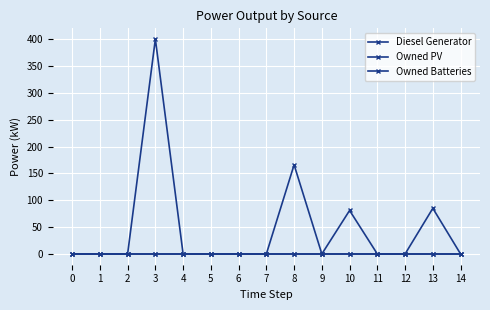

Reading left to right, what are all the values shown in this chart?

Diesel Generator: 0=0	1=0	2=0	3=400	4=0	5=0	6=0	7=0	8=166	9=0	10=81	11=0	12=0	13=85	14=0
Owned PV: 0=0	1=0	2=0	3=0	4=0	5=0	6=0	7=0	8=0	9=0	10=0	11=0	12=0	13=0	14=0
Owned Batteries: 0=0	1=0	2=0	3=0	4=0	5=0	6=0	7=0	8=0	9=0	10=0	11=0	12=0	13=0	14=0